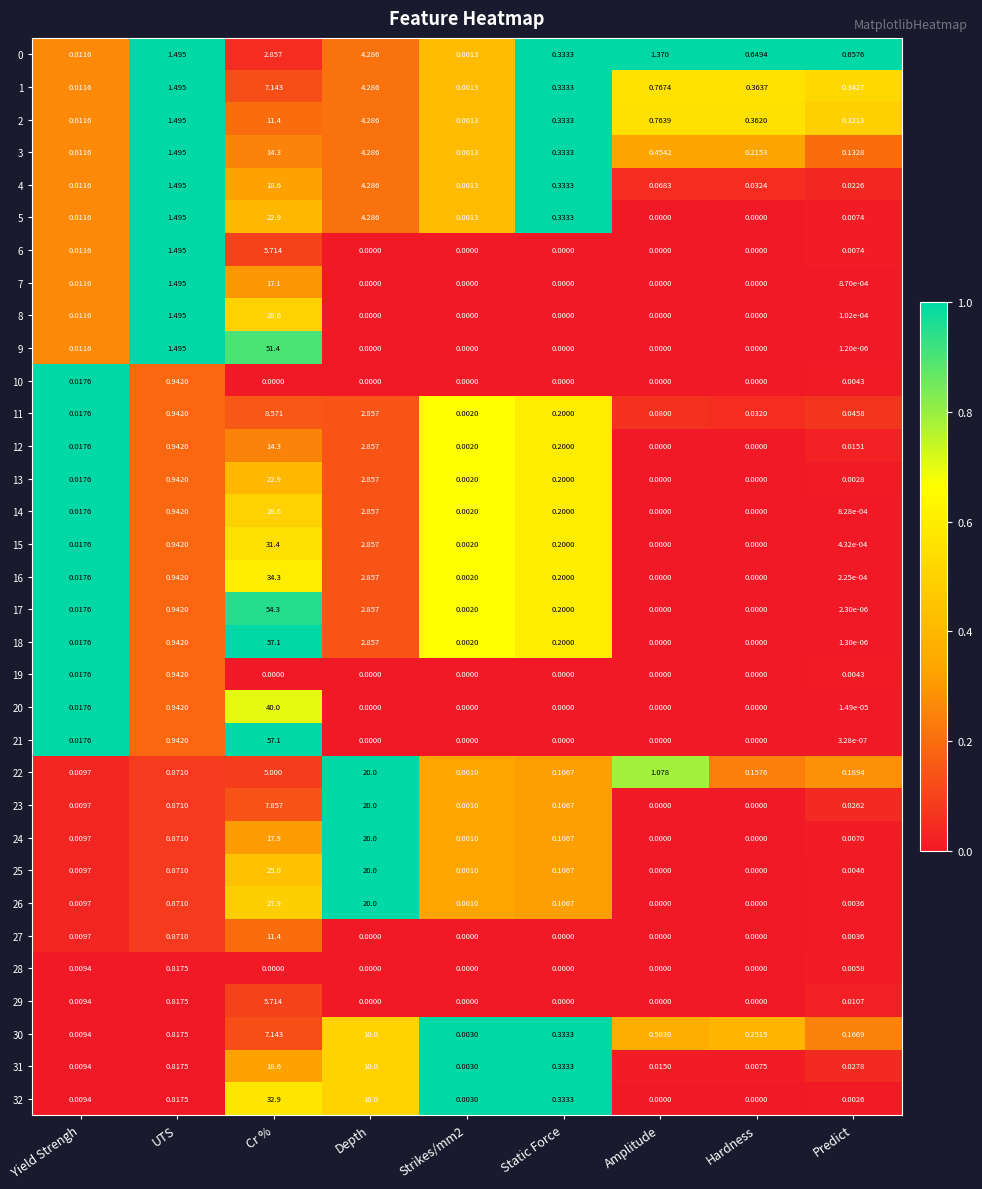

How many categories are shown in the chart?

9